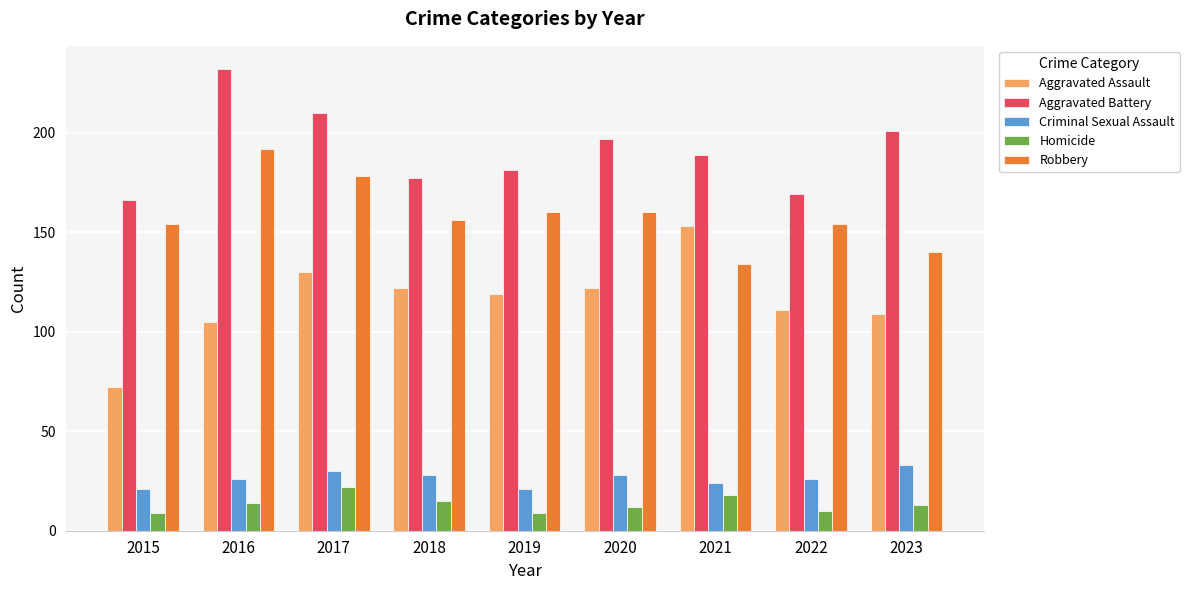

Are the bars horizontal?

No